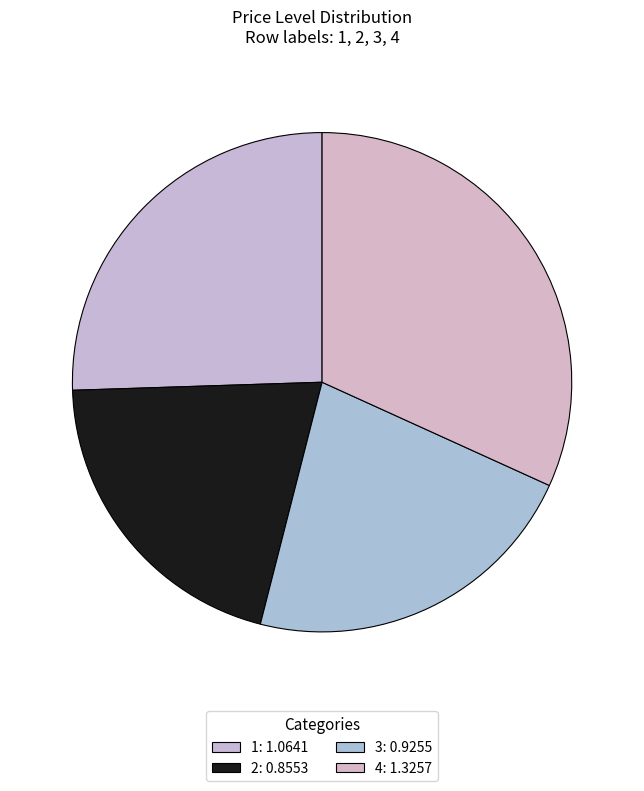

Is it true that 1 is 16% of the pie?

False